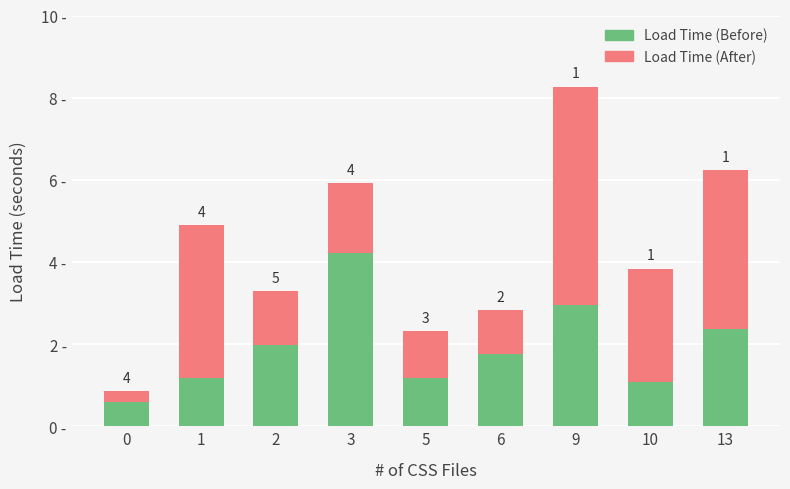

What is the difference between the maximum and minimum values in the Load Time (Before) series?

3.6